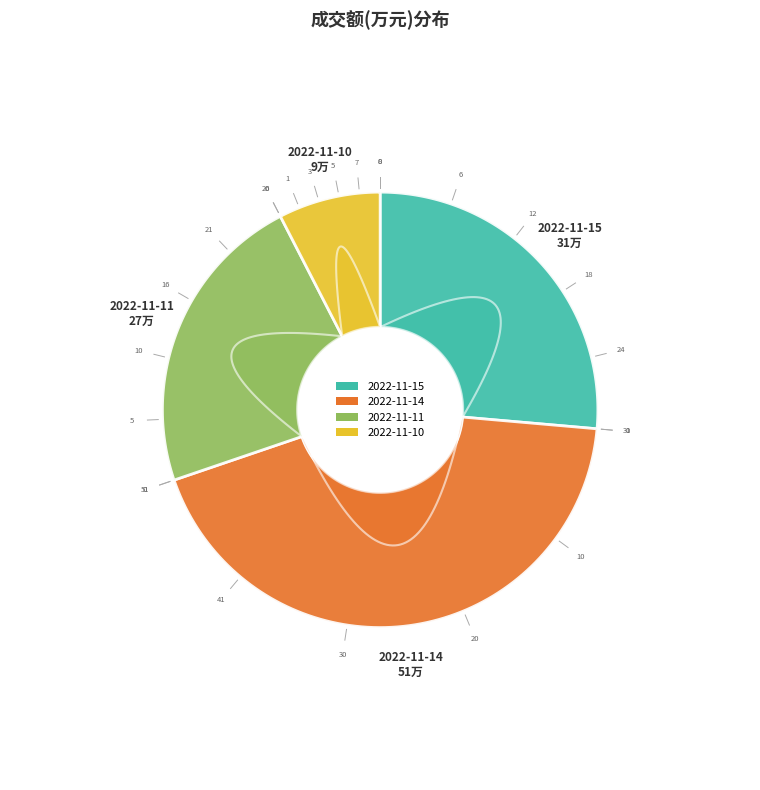

To the nearest percent, what is the combined percentage of 2022-11-10 and 2022-11-14?

51%